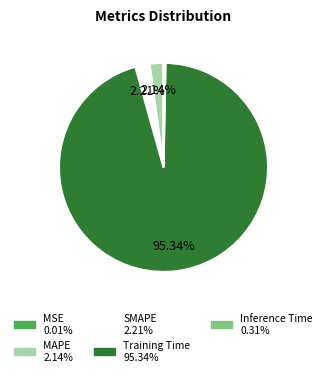

To the nearest percent, what portion does Training Time represent?

95%